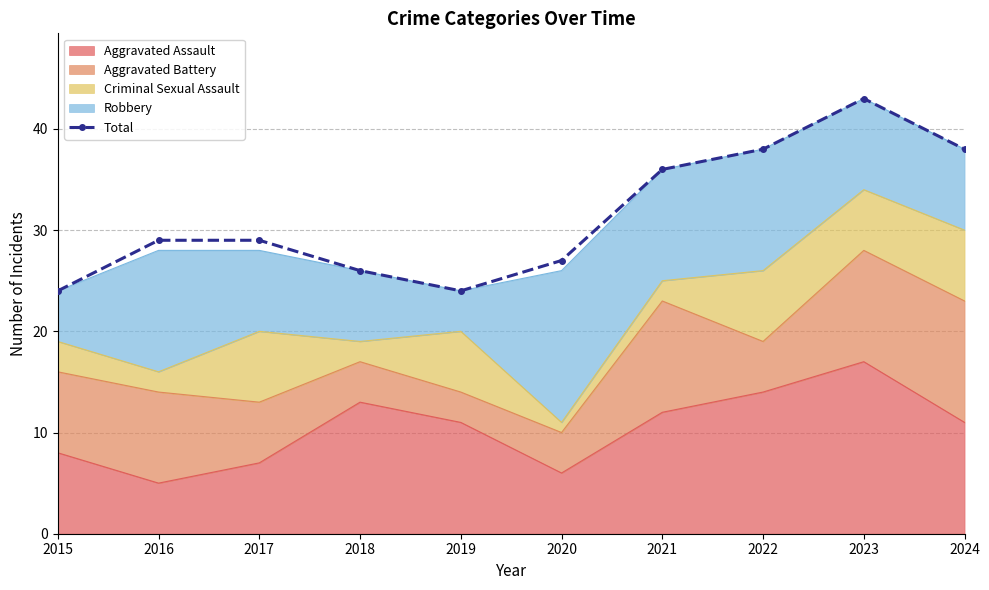

What is the minimum value shown in the chart?

24